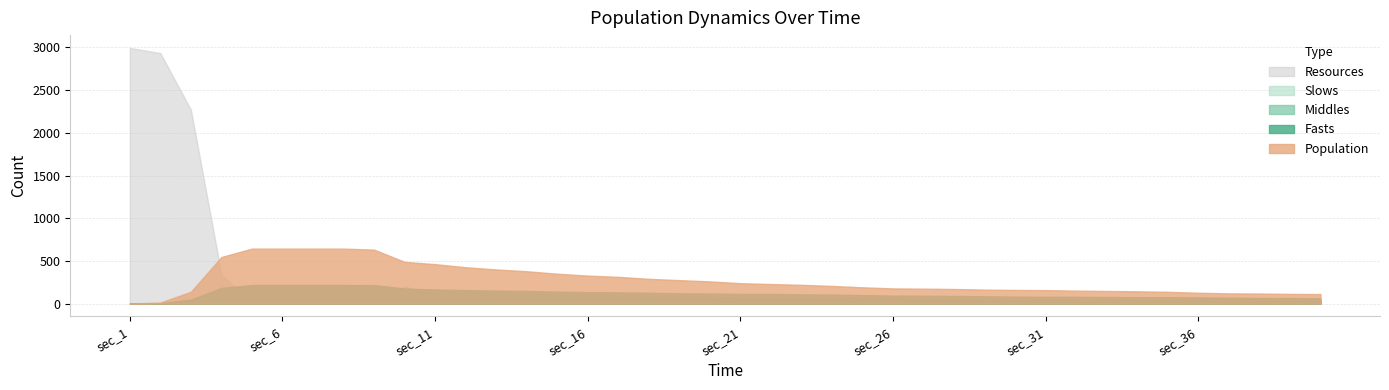

True or false: Middles and Population cross at least once.

False